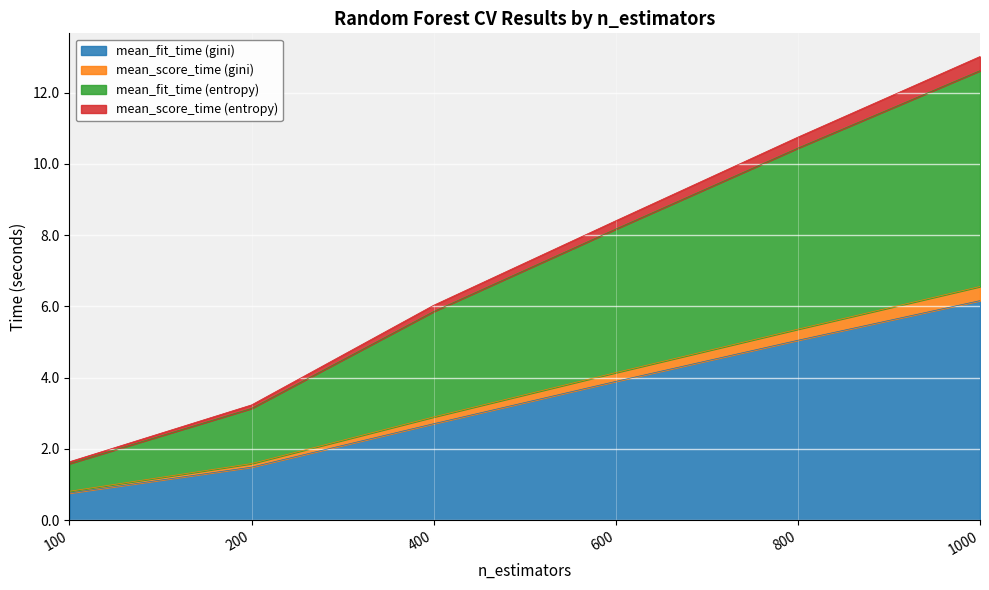

True or false: mean_score_time (entropy) has more than 0 interior local peaks.

False